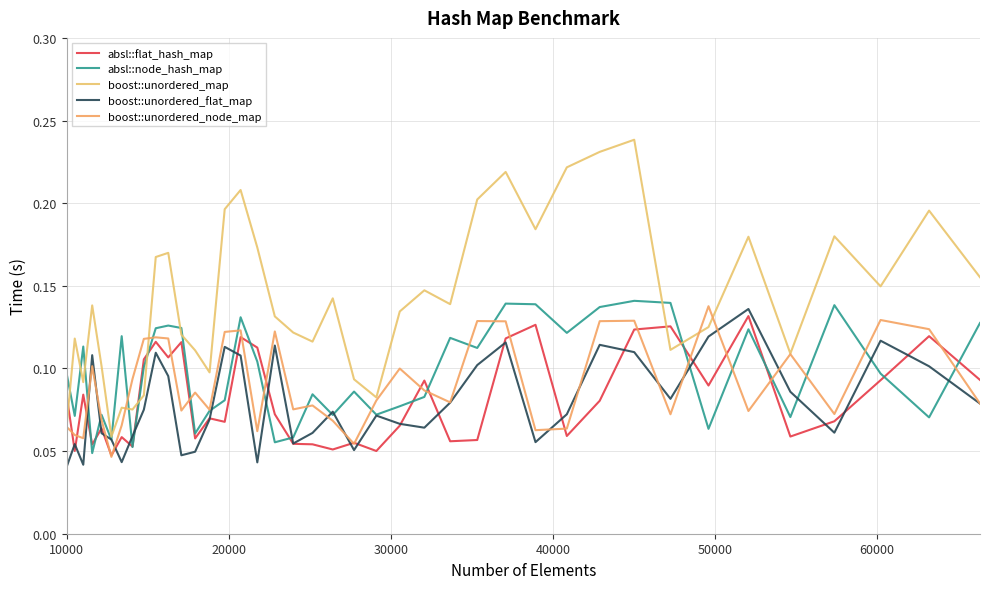

Count the boost::unordered_map values in the range 0 to 1.

40